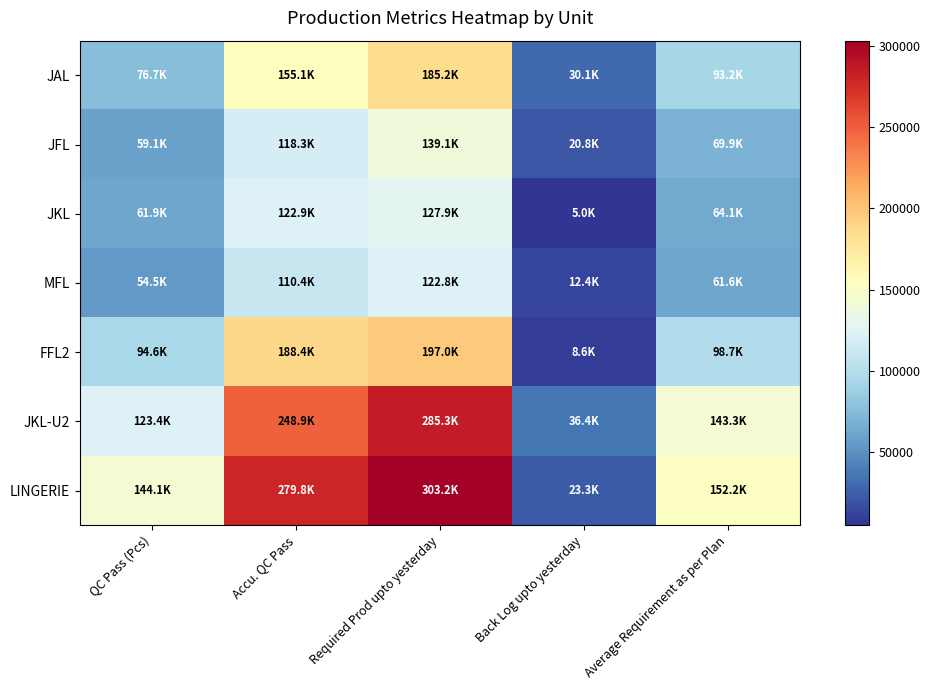

What is the difference between the highest and lowest values at Average Requirement as per Plan?

90575